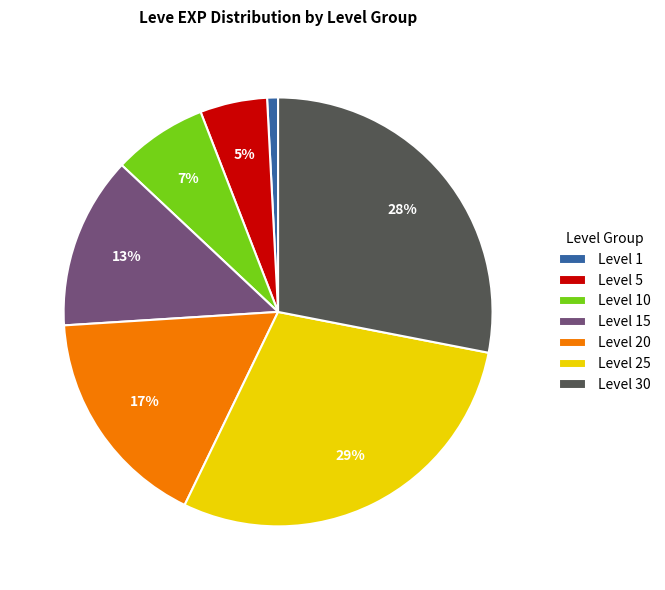

Which has a higher value, Level 5 or Level 30?

Level 30